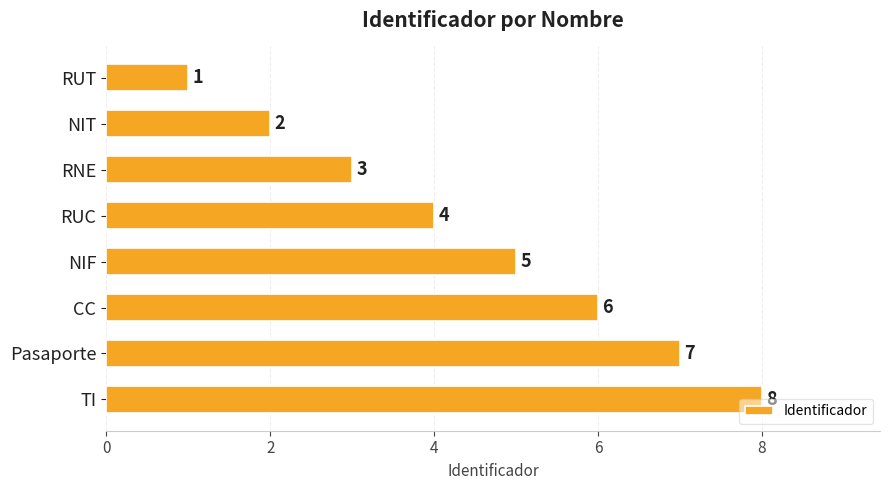

Does the chart contain any negative values?

No